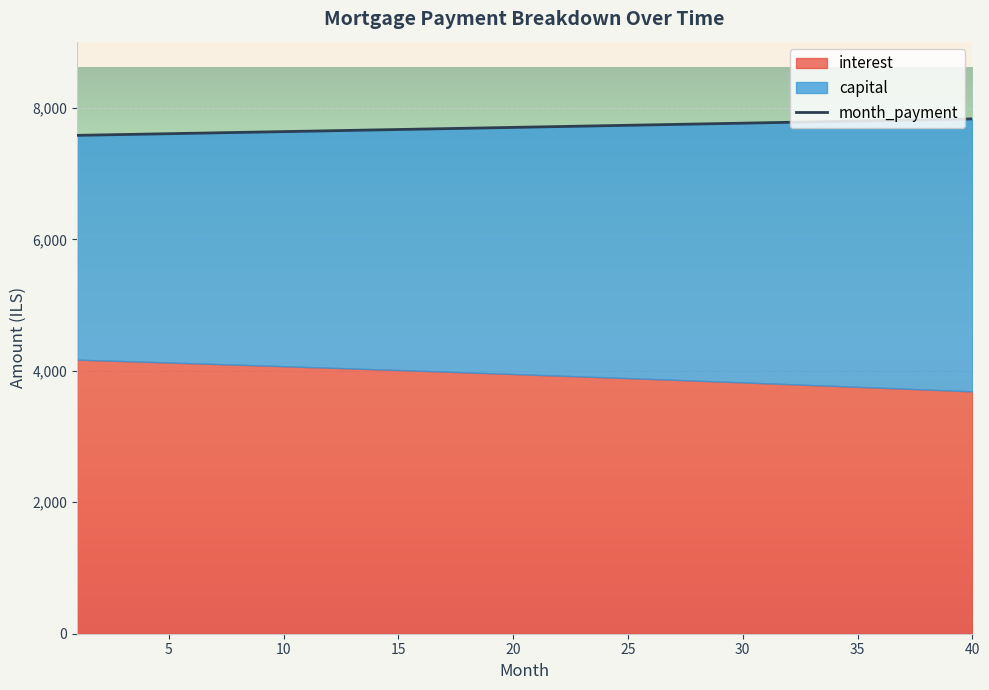

At which category is the sum across all series the highest?

40